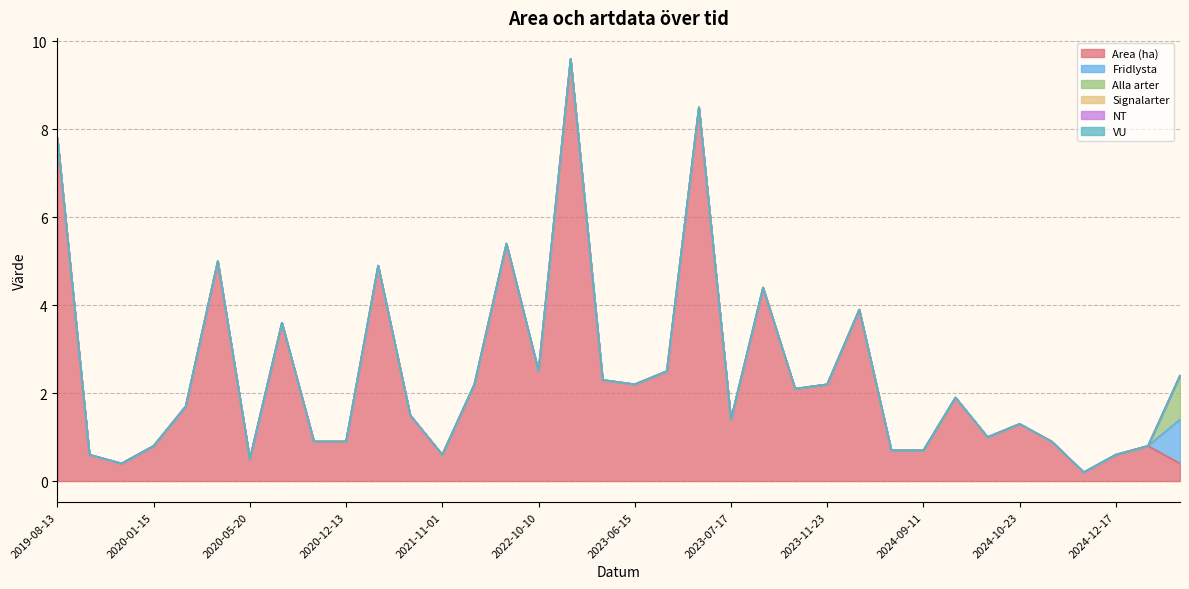

List the series in order of their peak value, highest first.

Area (ha), Fridlysta, Alla arter, Signalarter, NT, VU